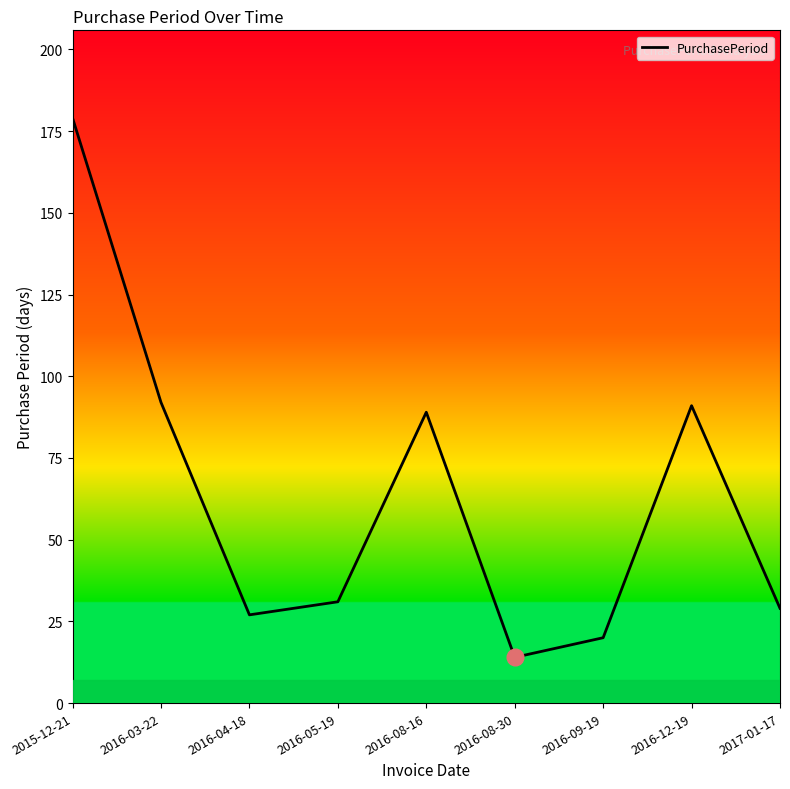

Does the chart have visible grid lines?

No